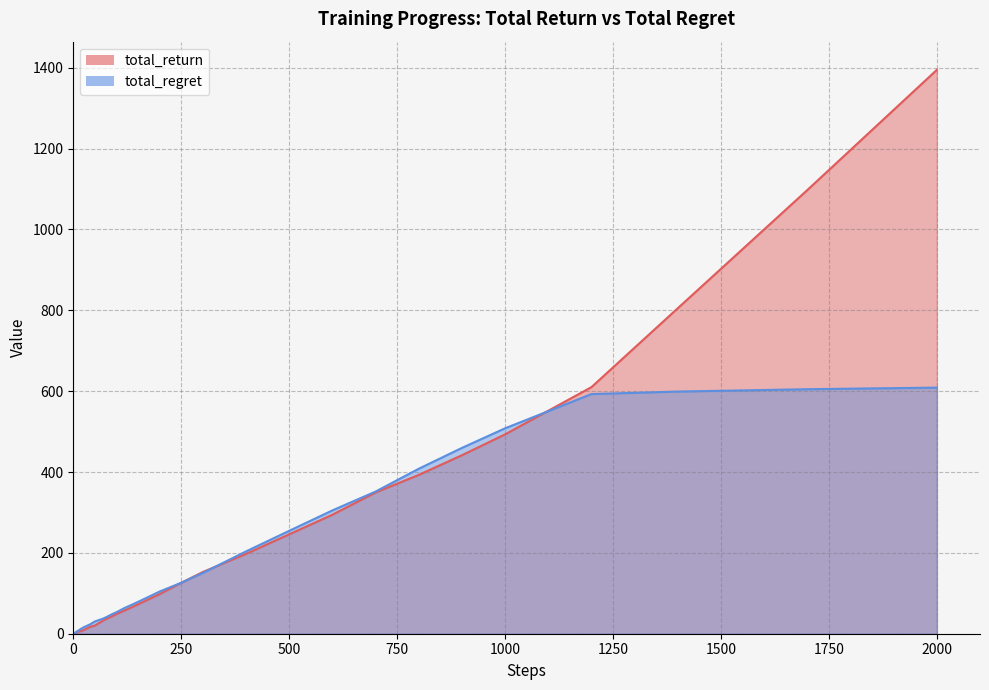

True or false: total_regret has more than 2 interior local peaks.

False